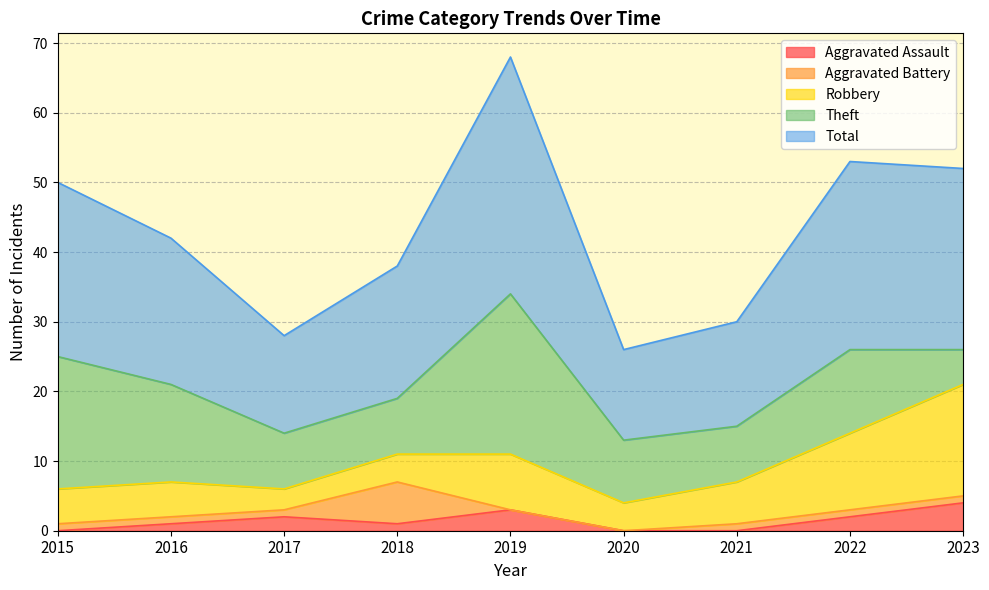

How many values in the Robbery series exceed 5?

4